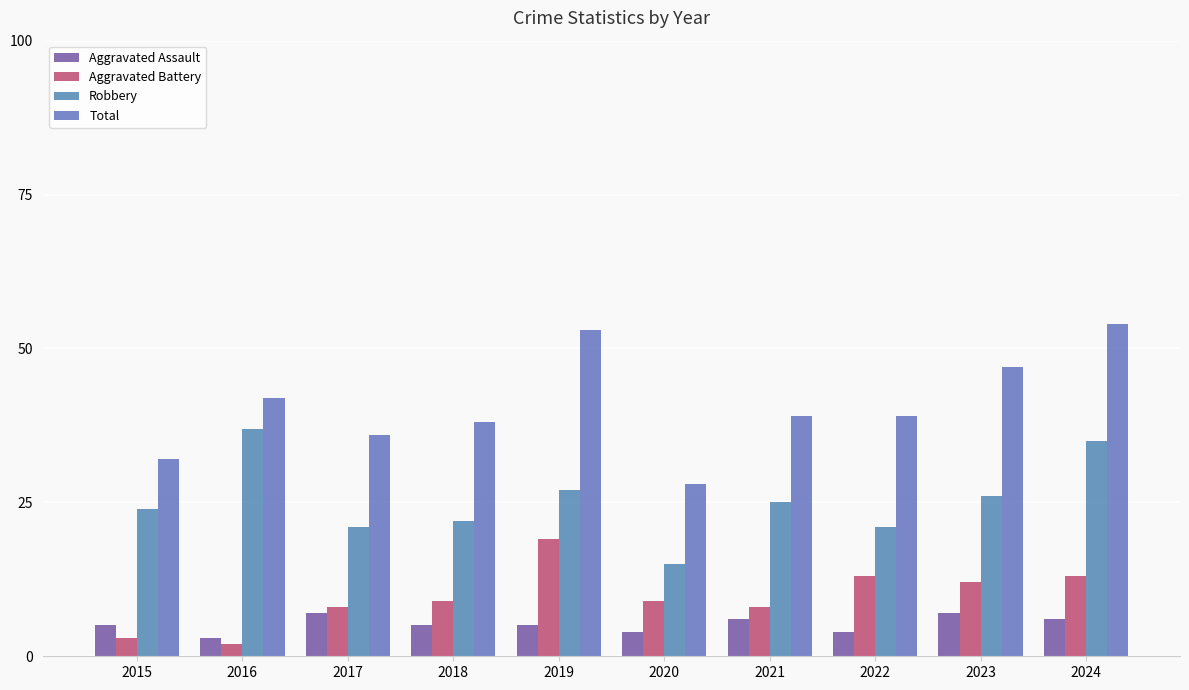

Is the value of Aggravated Assault at 2015 greater than the value of Aggravated Battery at 2018?

No